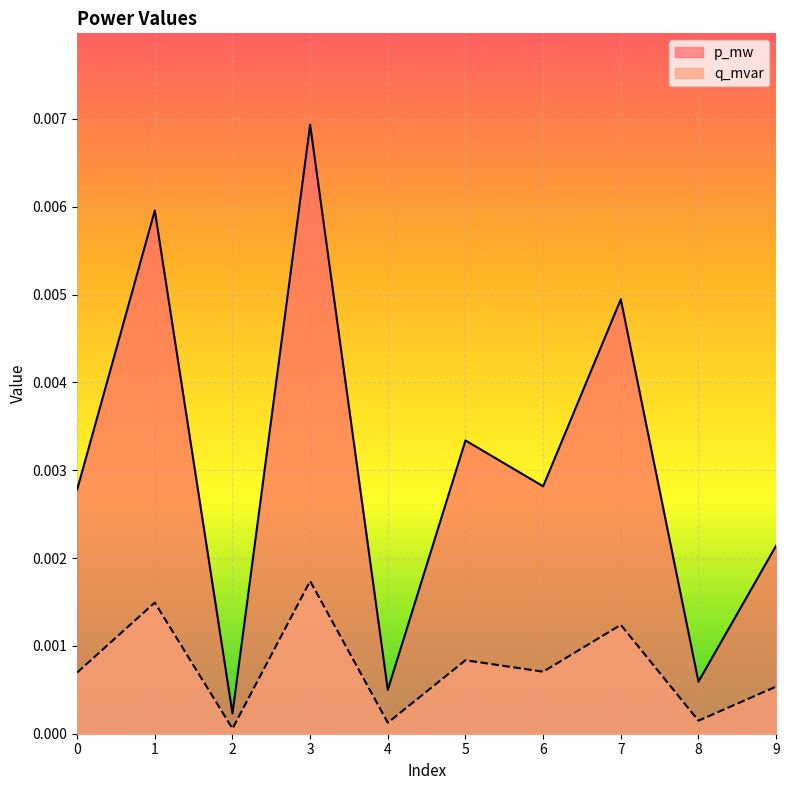

The q_mvar series shows 0.0 at 0. True or false?

False